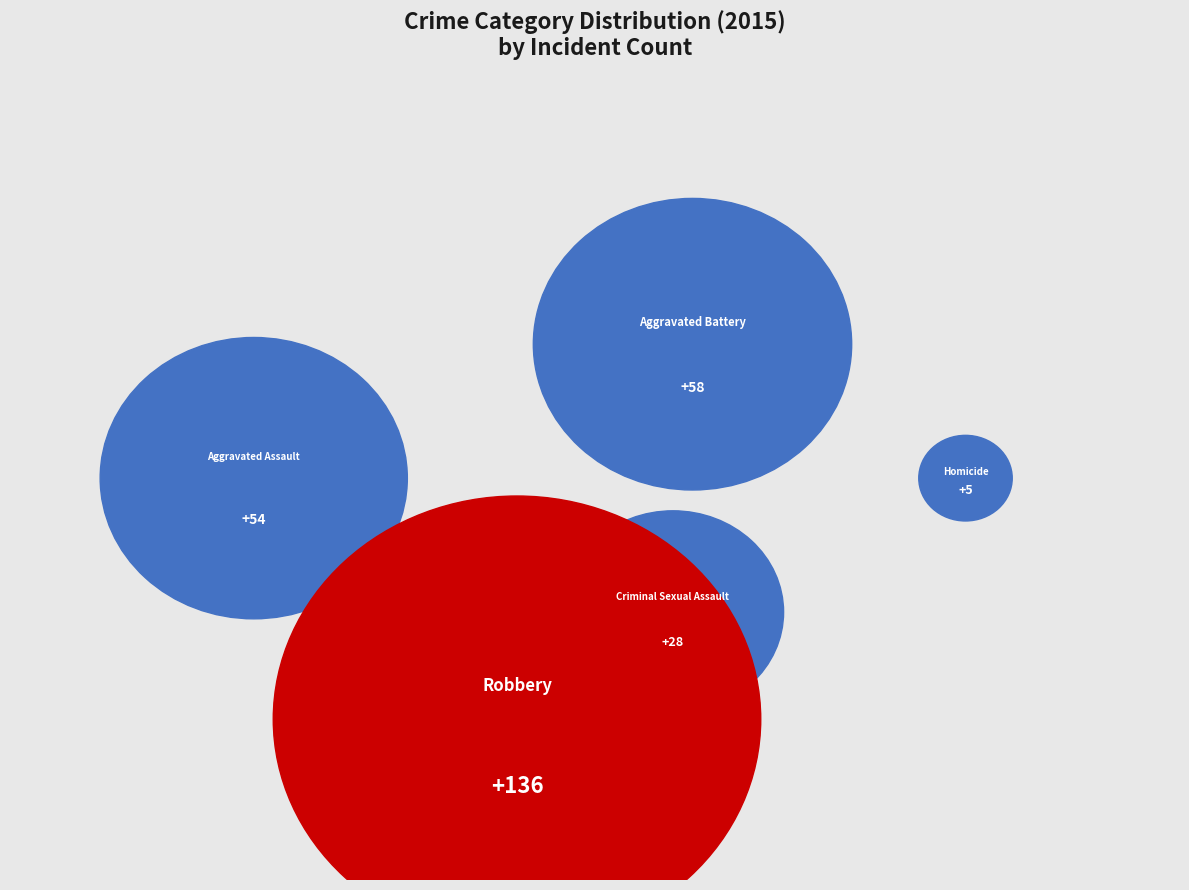

To the nearest percent, what is the difference between the Robbery and Homicide slice percentages?

47%